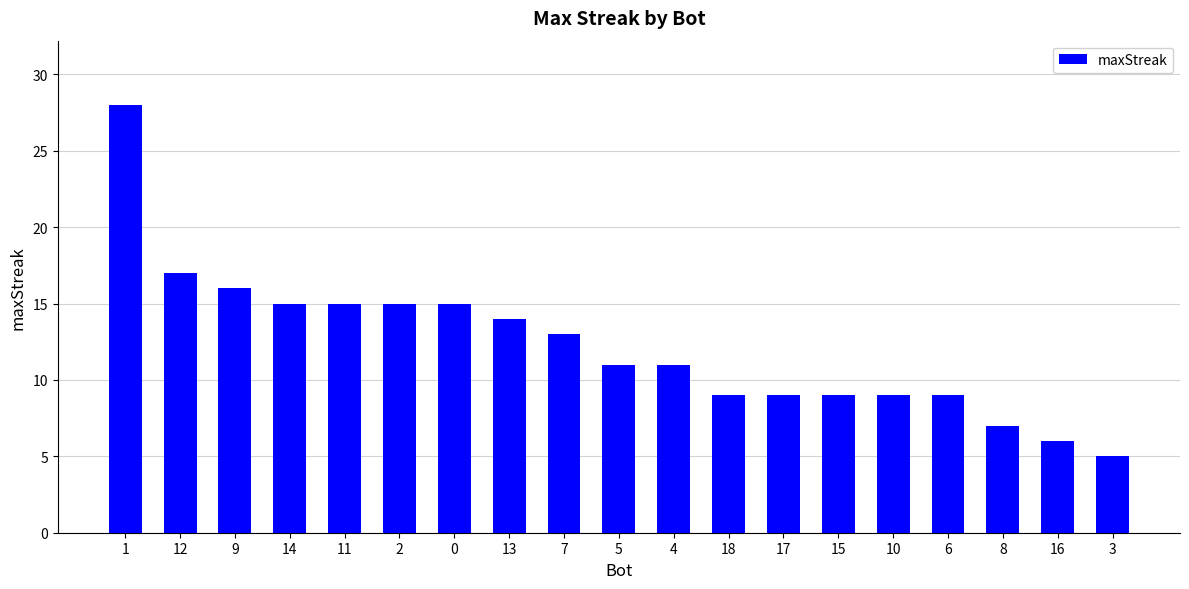

Where is the data nearest to the value 16?

9